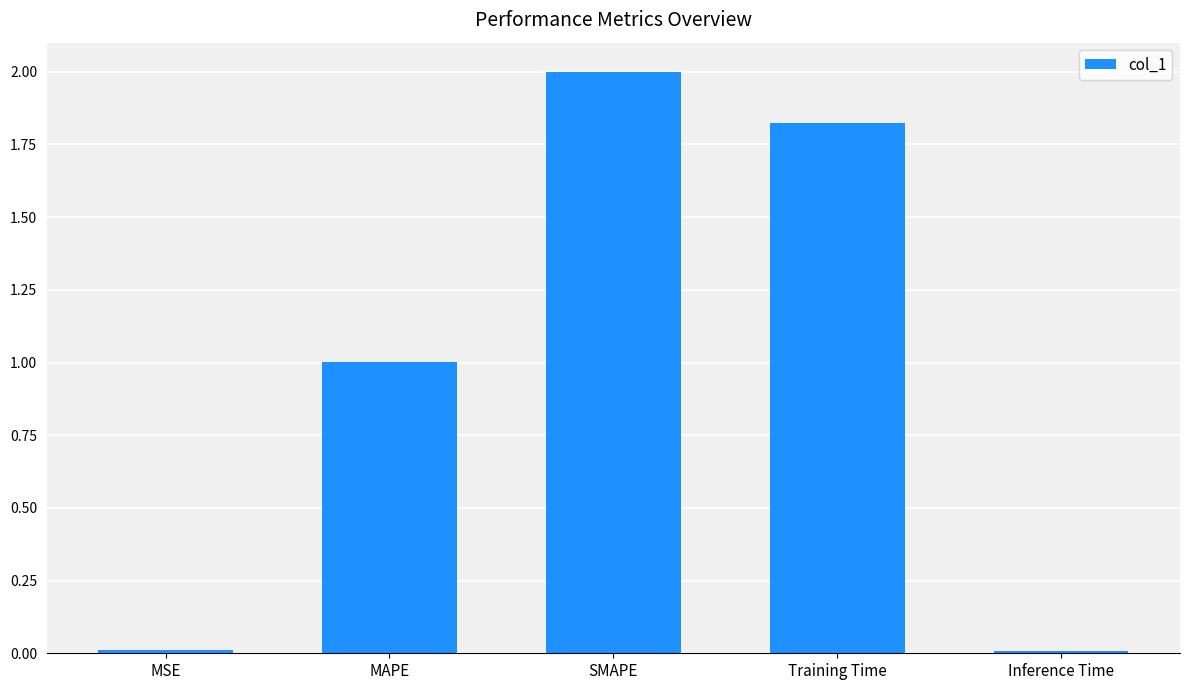

True or false: the data shows 1.6 at MAPE.

False